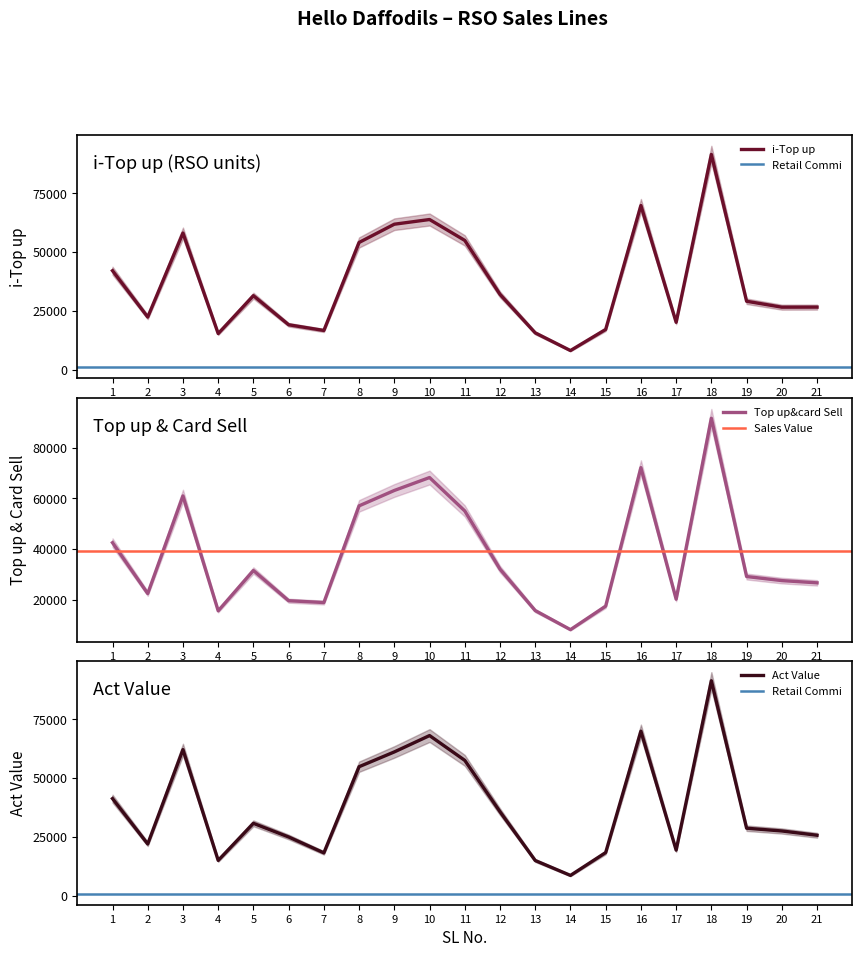

What is the difference between the maximum and minimum values in the i-Top up series?

83399